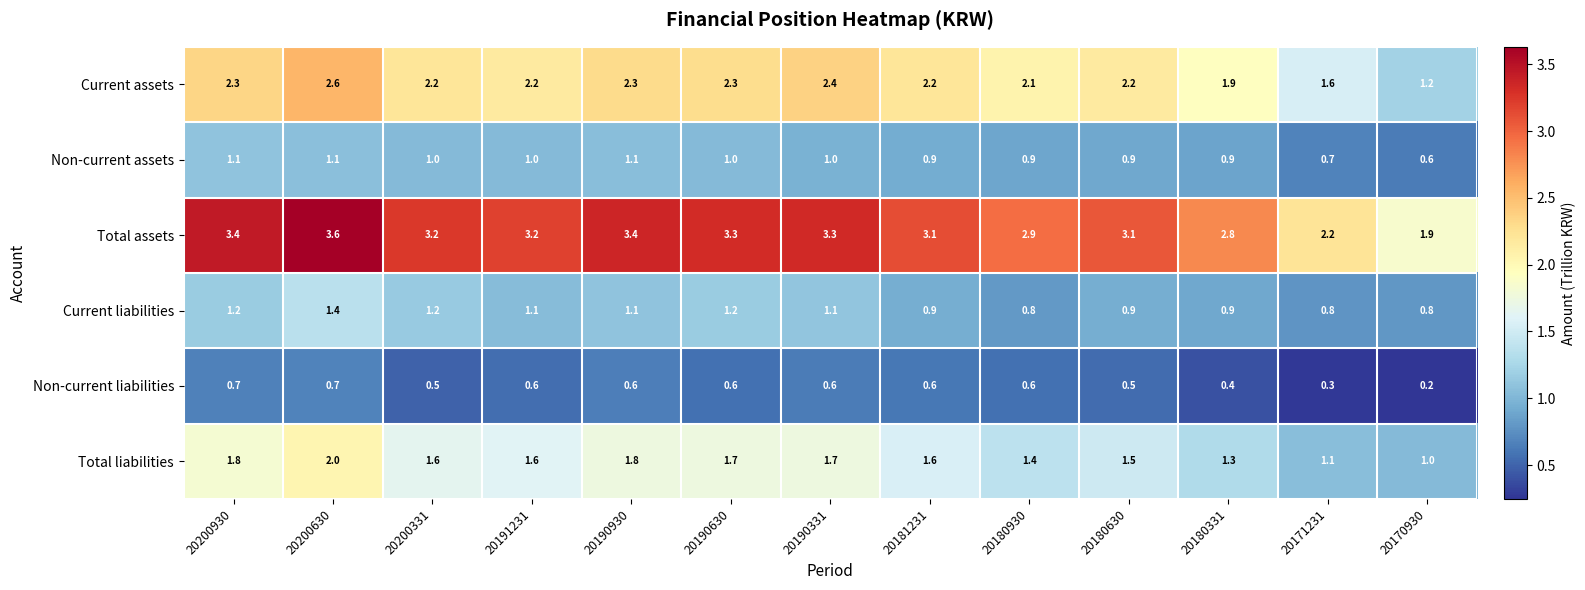

What is the total value across all series at 20191231?

9.7